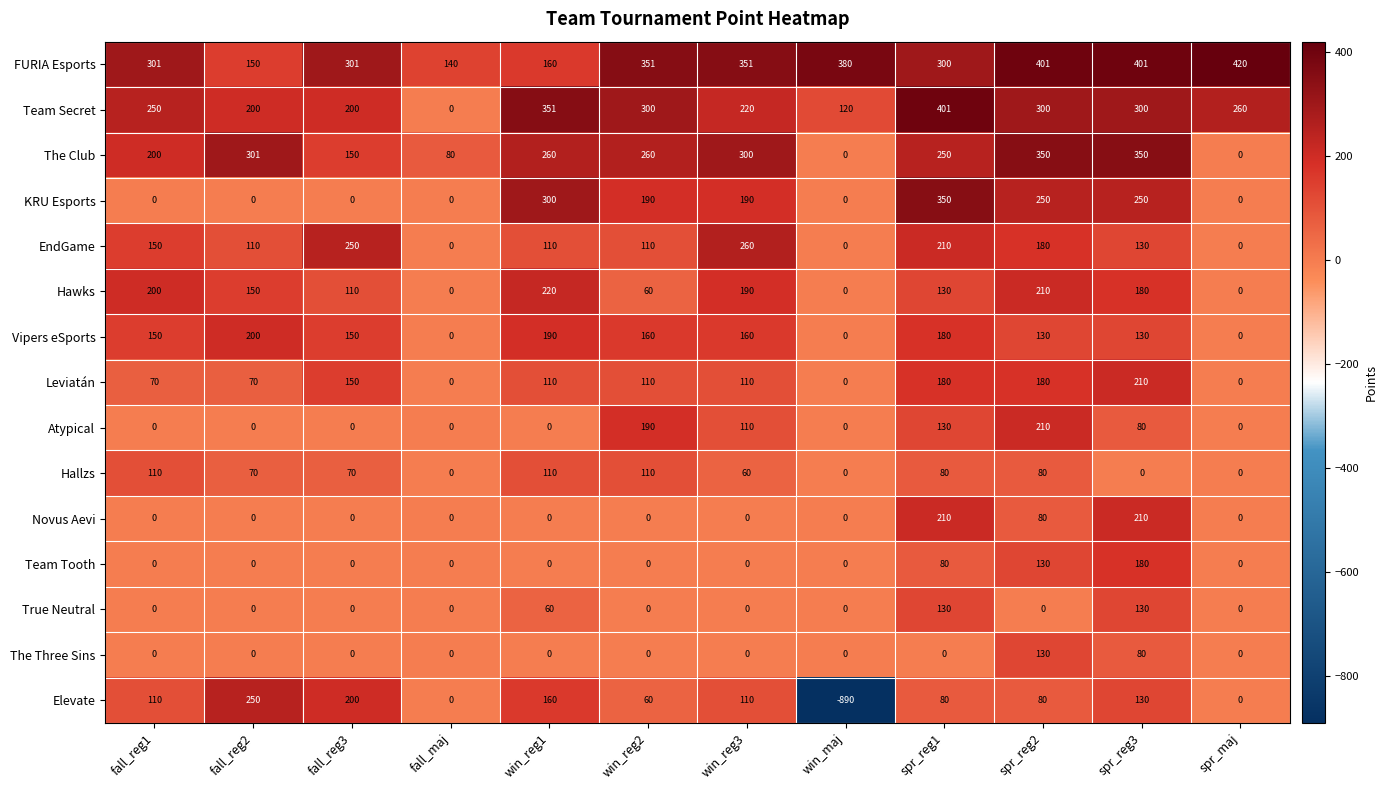

What is the difference between the second highest and minimum values in the Hawks series?

210